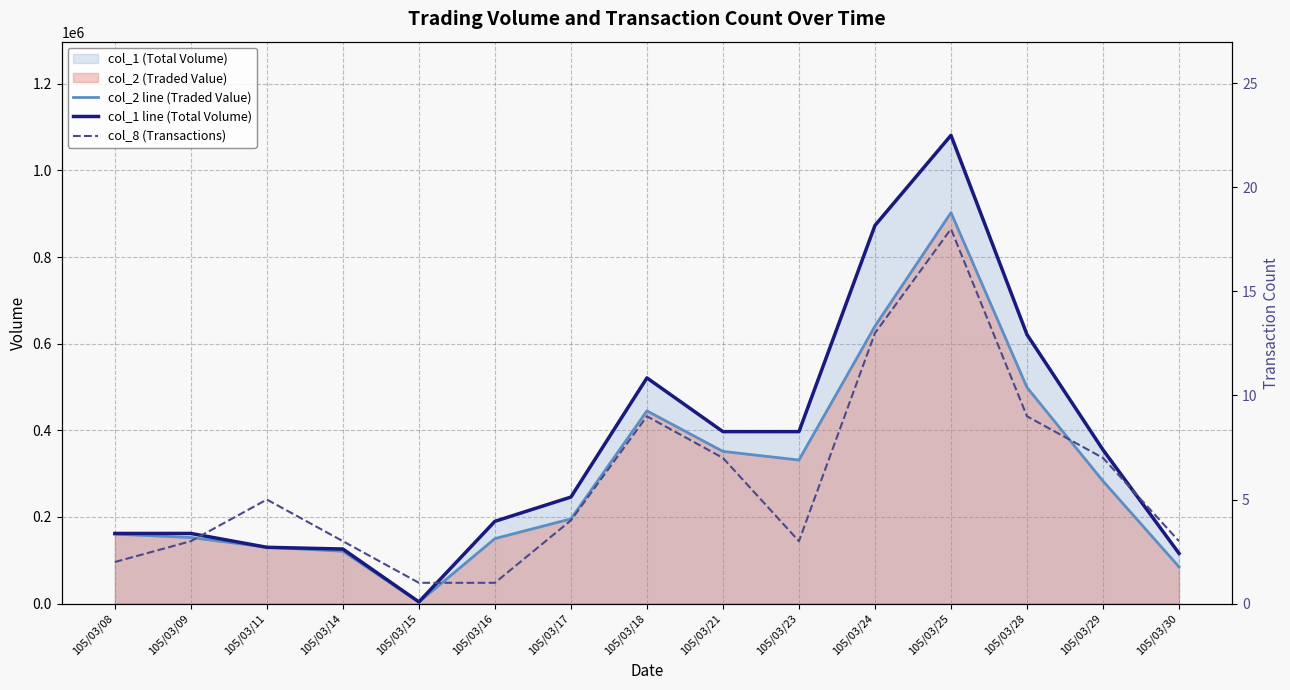

How many data points in col_1 line (Total Volume) are less than 246000?

7